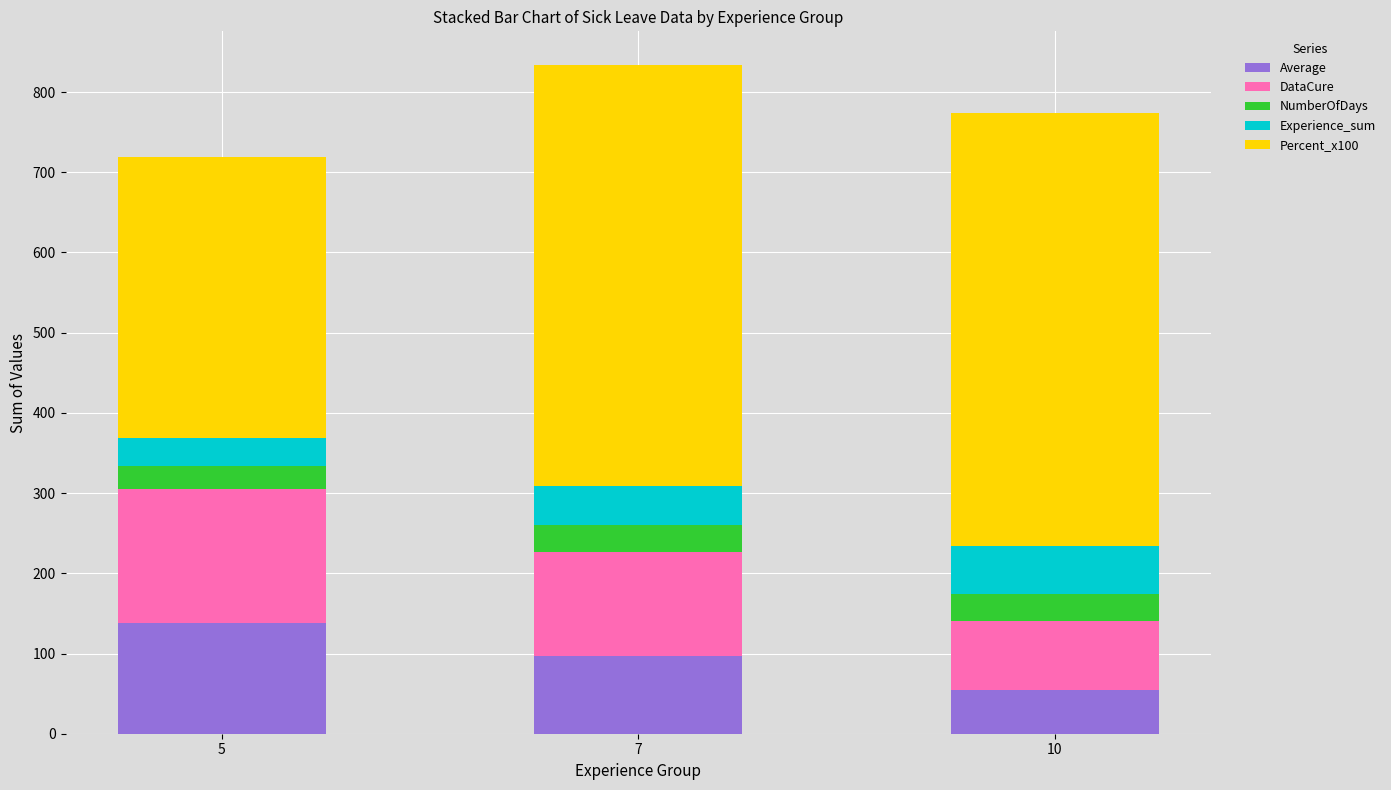

What are all the series names shown in the legend?

Average, DataCure, NumberOfDays, Experience_sum, Percent_x100